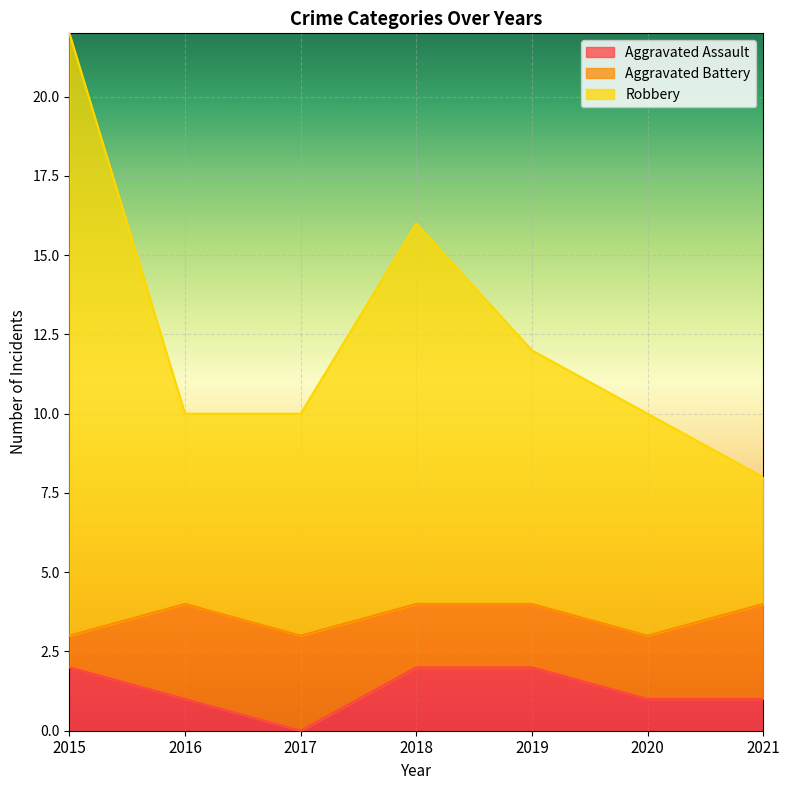

The Aggravated Assault series shows 2 at 2018. True or false?

True